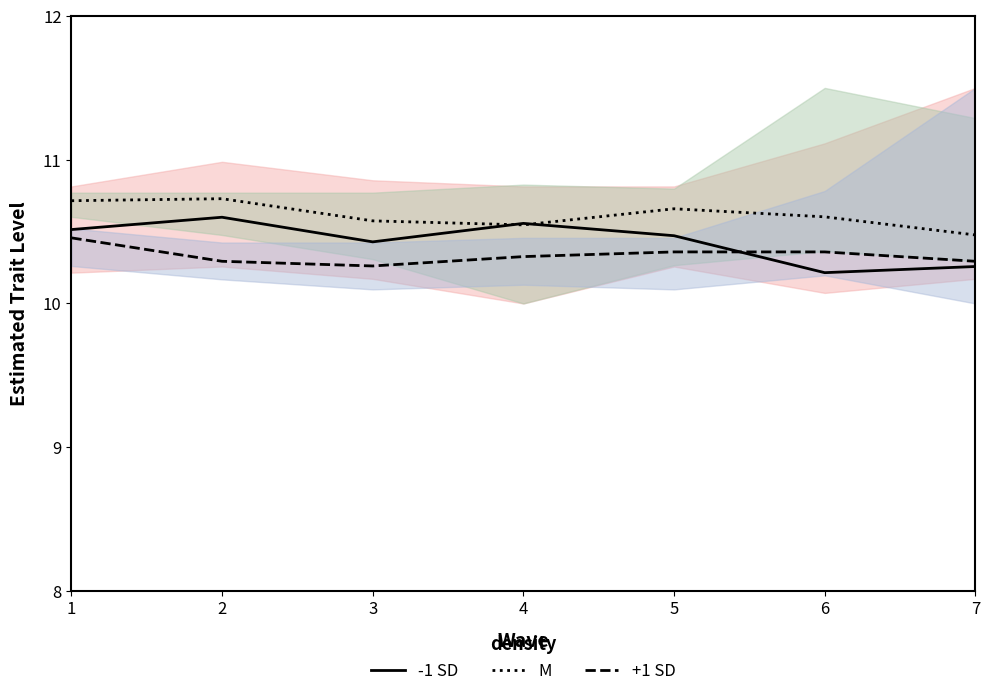

The value of -1 SD at 6 is 5.1. True or false?

False